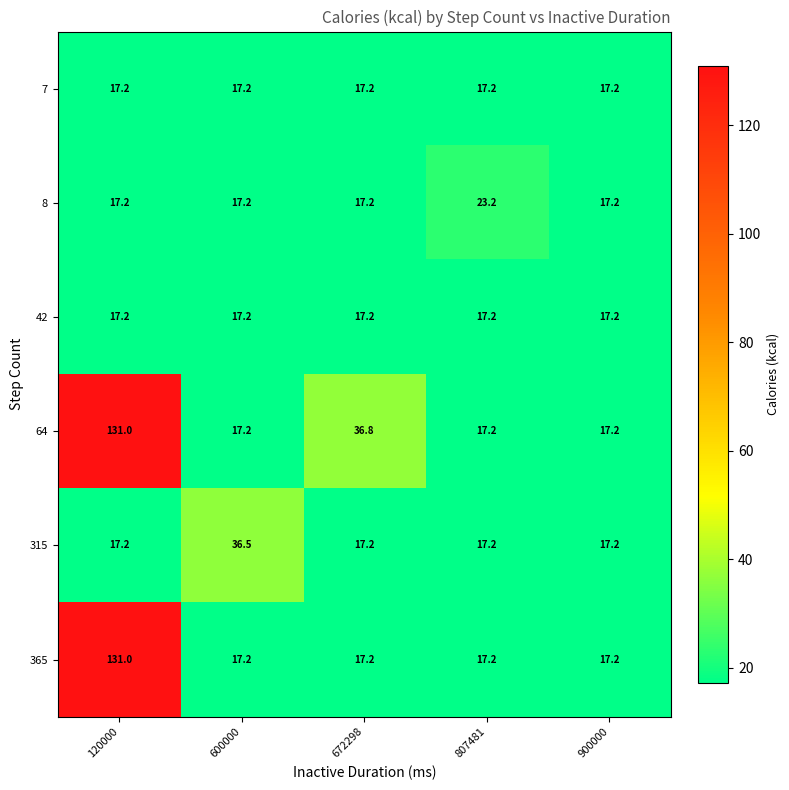

Reading left to right, extract all data points from this chart.

7: 120000=17.2	600000=17.2	672298=17.2	807481=17.2	900000=17.2
8: 120000=17.2	600000=17.2	672298=17.2	807481=23.2	900000=17.2
42: 120000=17.2	600000=17.2	672298=17.2	807481=17.2	900000=17.2
64: 120000=131.0	600000=17.2	672298=36.8	807481=17.2	900000=17.2
315: 120000=17.2	600000=36.5	672298=17.2	807481=17.2	900000=17.2
365: 120000=131.0	600000=17.2	672298=17.2	807481=17.2	900000=17.2